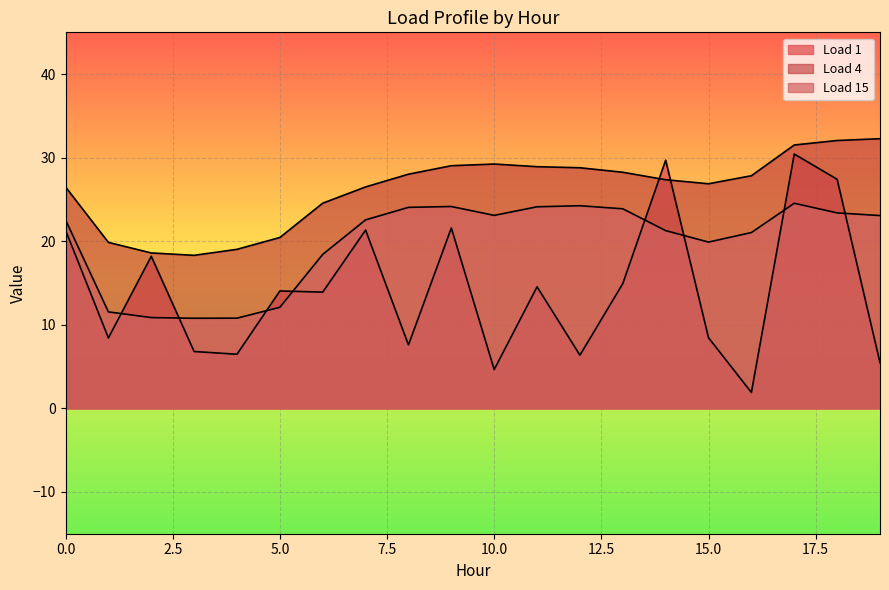

What is the difference between the Load 1 values at 2 and 3?

11.4